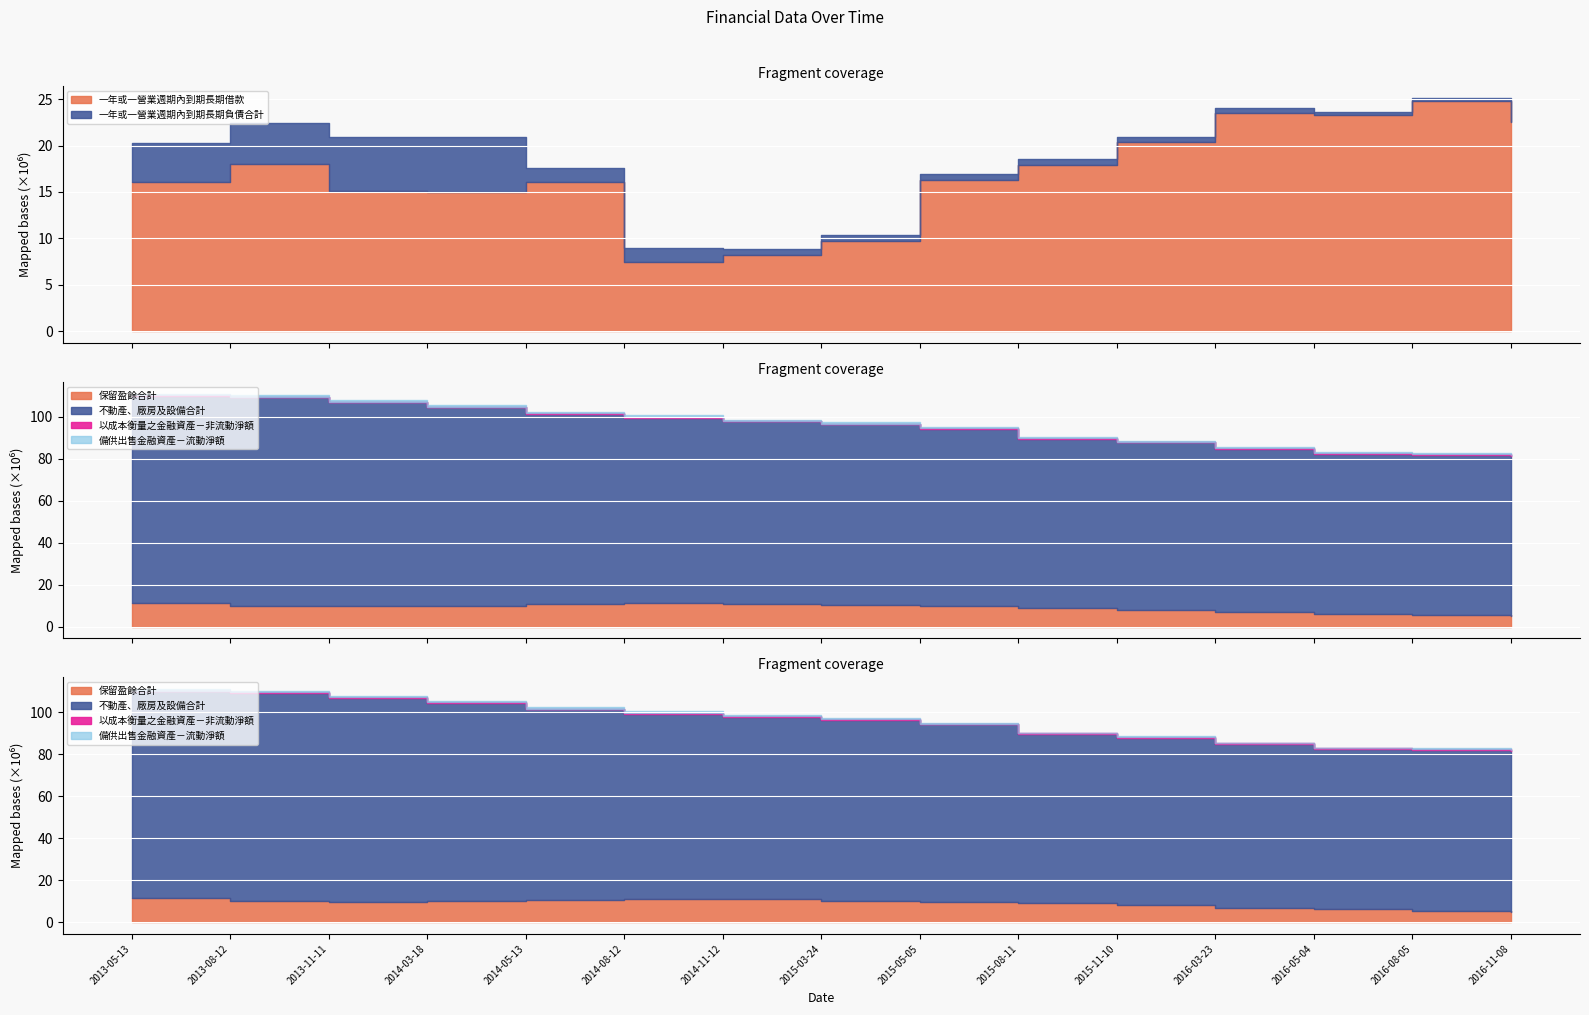

Where is 一年或一營業週期內到期長期借款 nearest to the value 16140259?

2013-05-13